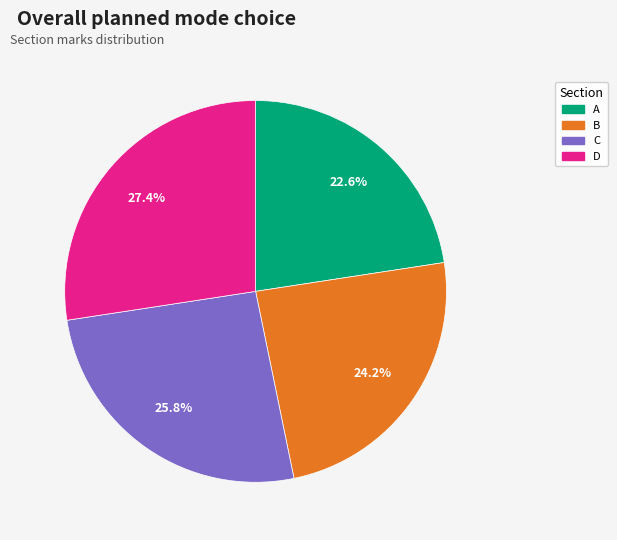

What percentage is the B slice, to the nearest percent?

24%